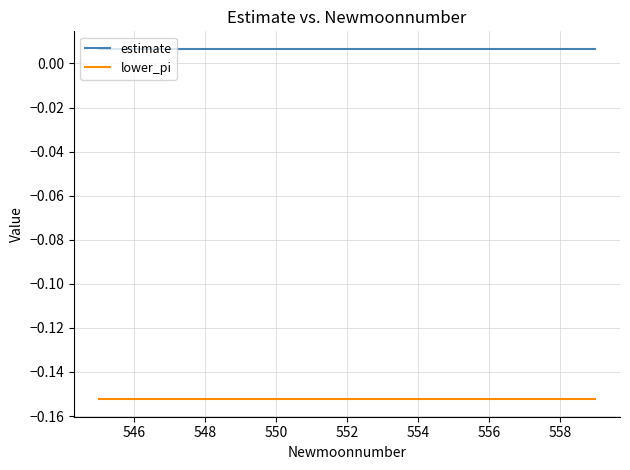

What are all the series names shown in the legend?

estimate, lower_pi